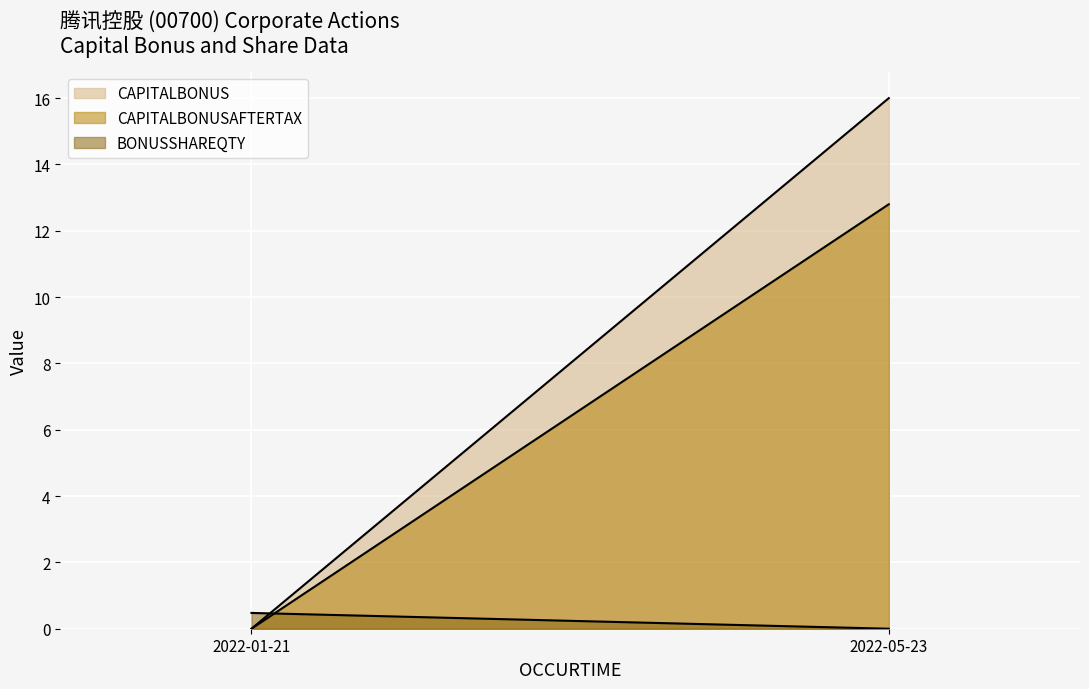

How many positive values does the CAPITALBONUS (line) series have?

1